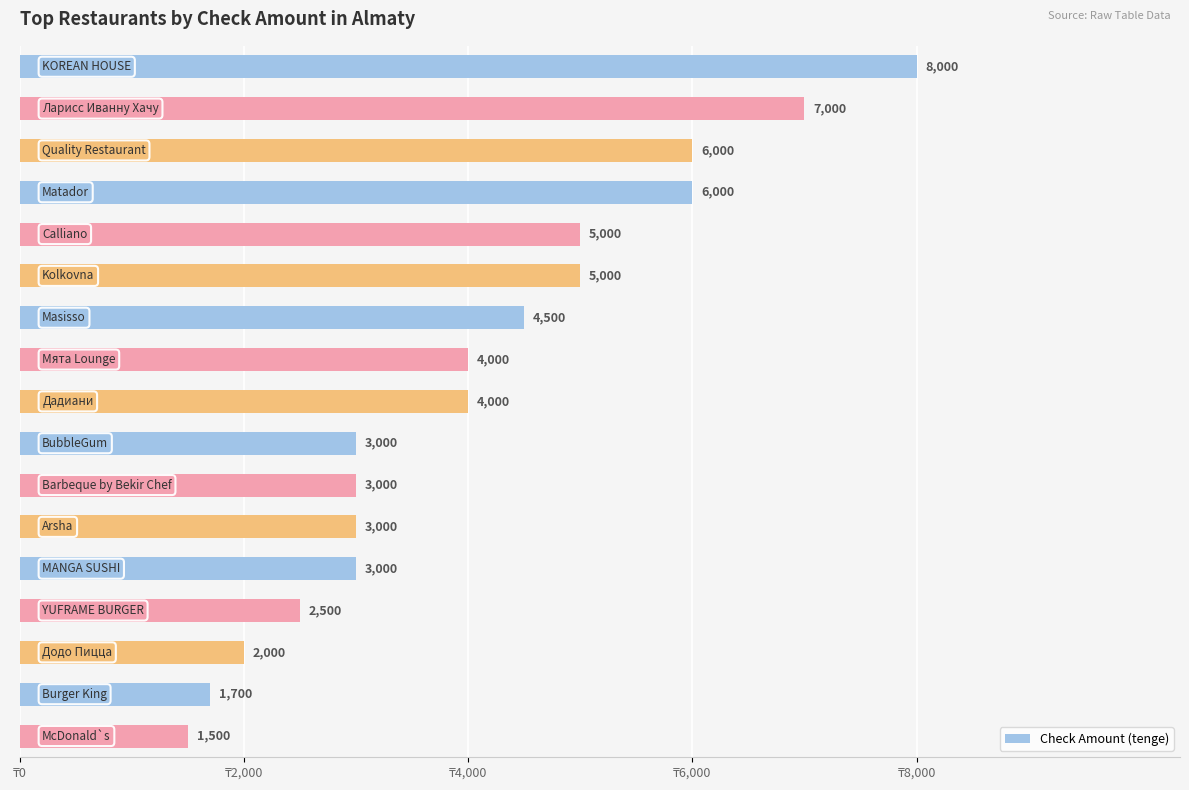

What is the value of the 4th bar from the top?

6000